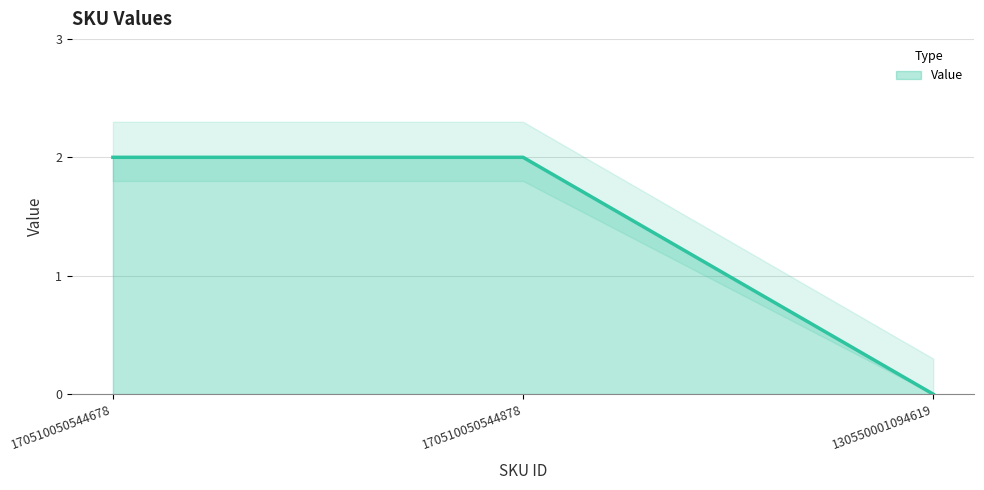

Is it true that the value at 130550001094619 is 0?

True